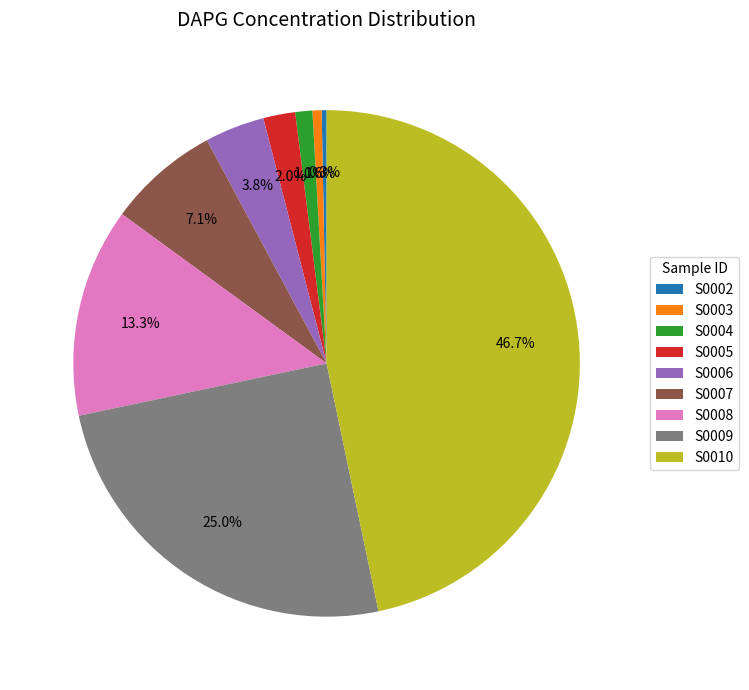

The S0003 slice represents 11% of the pie. True or false?

False